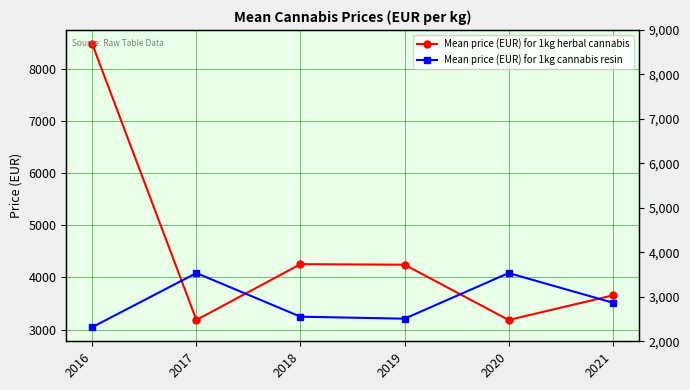

Reading left to right, what are all the values shown in this chart?

Mean price (EUR) for 1kg herbal cannabis: 2016=8470	2017=3186	2018=4255	2019=4245	2020=3186	2021=3657
Mean price (EUR) for 1kg cannabis resin: 2016=3049	2017=4085	2018=3249	2019=3211	2020=4085	2021=3518